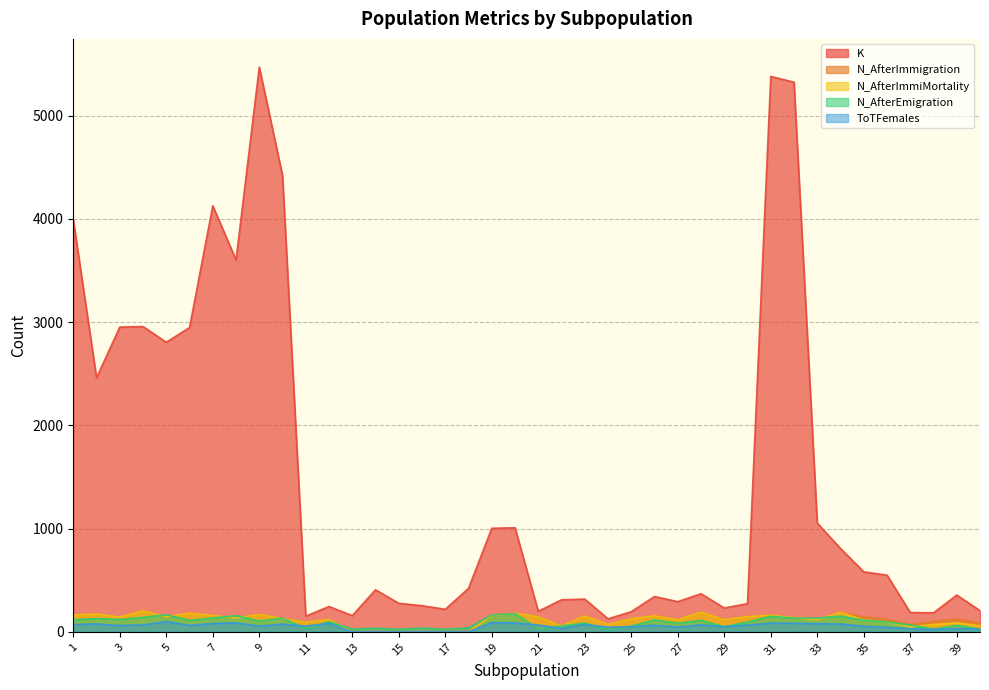

What is the minimum value for K?

126